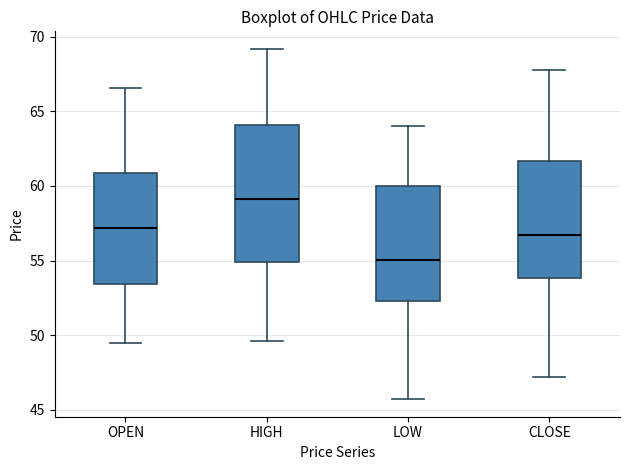

Reading left to right, transcribe this box plot: for each box, give where its median line is, the range the box spans, and where its two whiskers end, as read against the y-axis. The values are not printed on the chart, so give them approximately, as read against the axis.

OPEN: median 57.0, box 53.5 to 61.0, whiskers 49.5 to 66.5
HIGH: median 59.0, box 55.0 to 64.0, whiskers 49.5 to 69.0
LOW: median 55.0, box 52.5 to 60.0, whiskers 45.5 to 64.0
CLOSE: median 56.5, box 54.0 to 61.5, whiskers 47.0 to 68.0